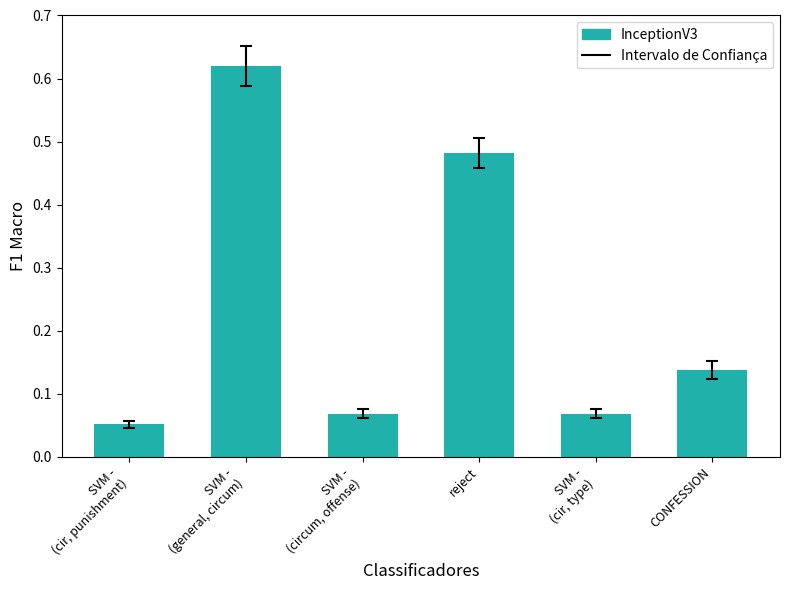

Does the chart contain any negative values?

No